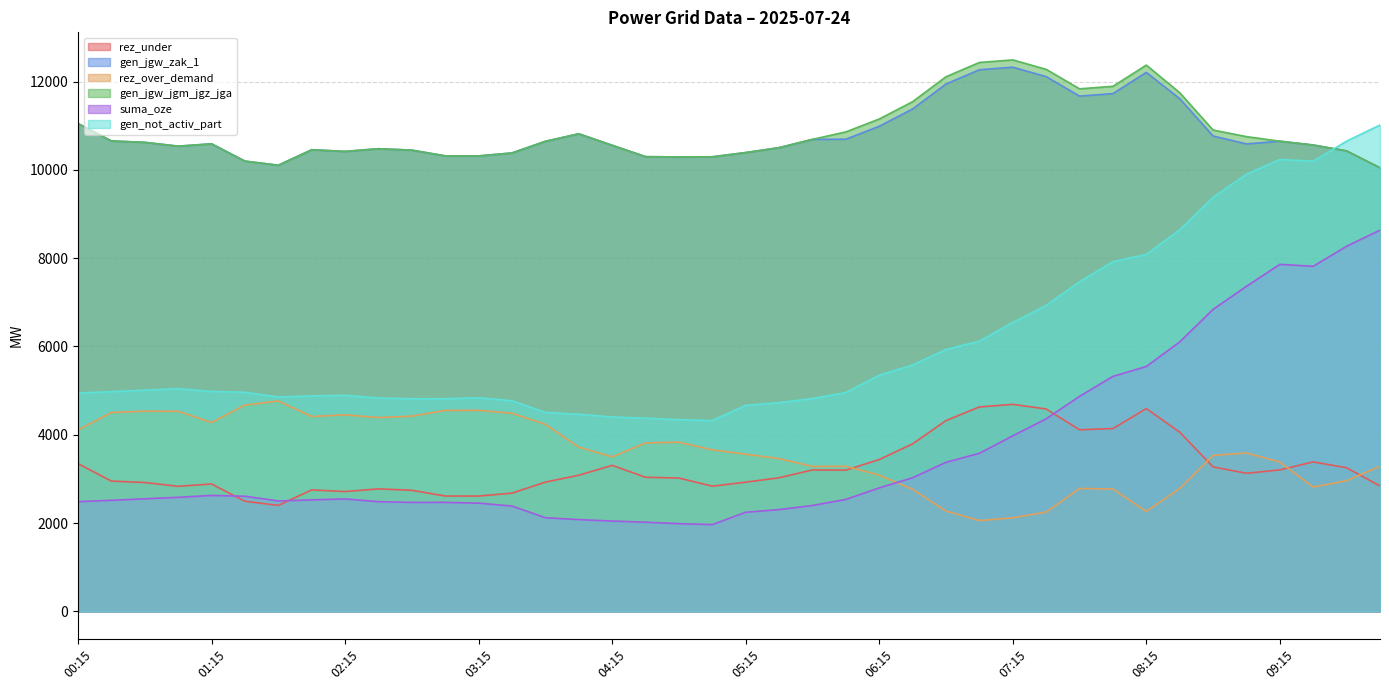

What is the label of the 33rd point from the right?

02:00